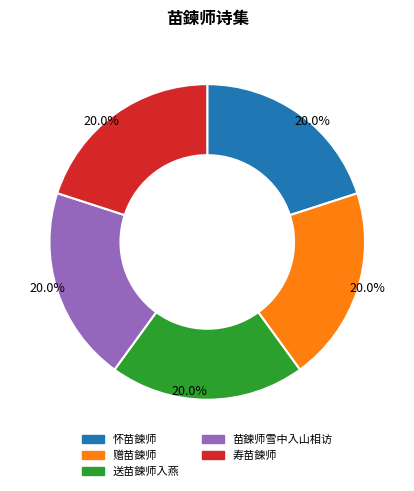

How many segments does this pie chart have?

5